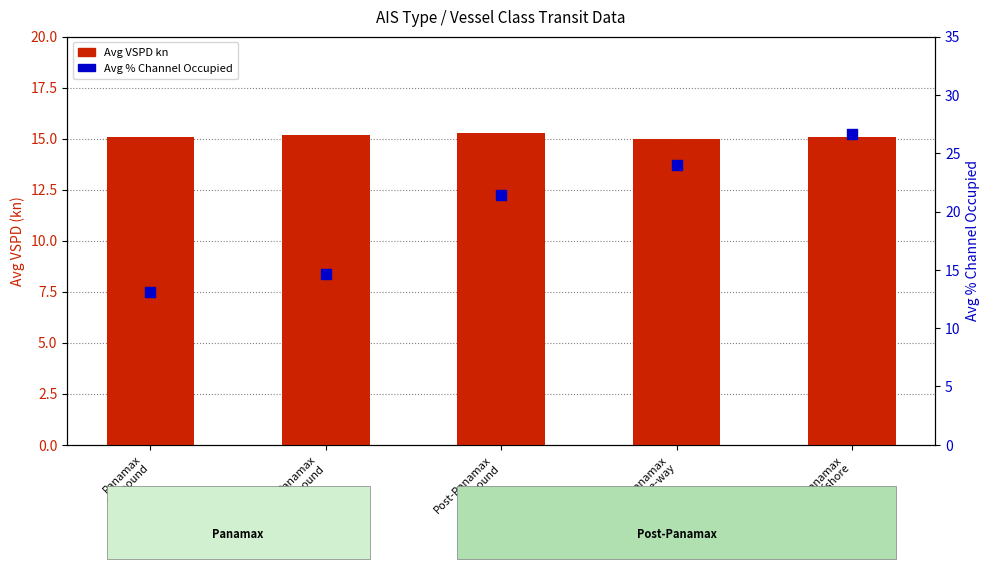

At which category is the sum across all series the highest?

Post-Panamax
Offshore